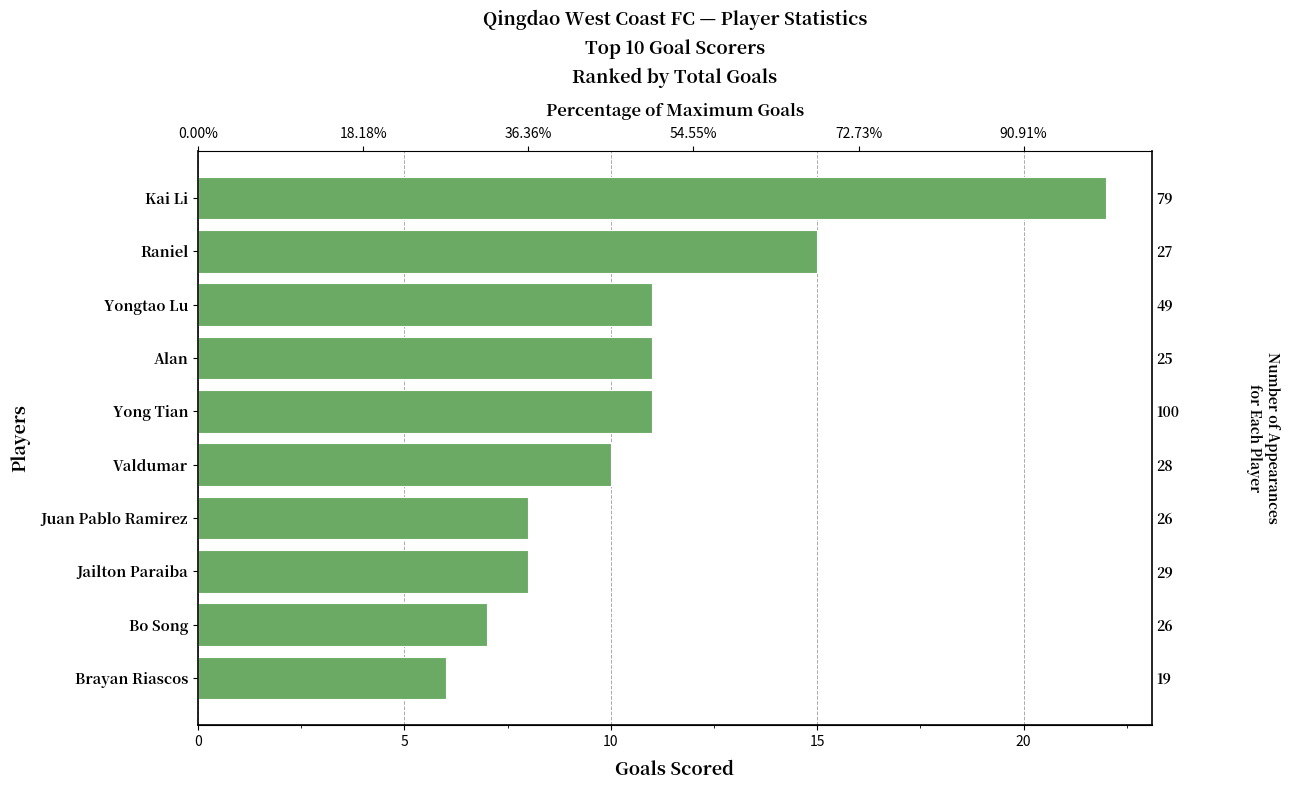

How many data points are less than 11?

5